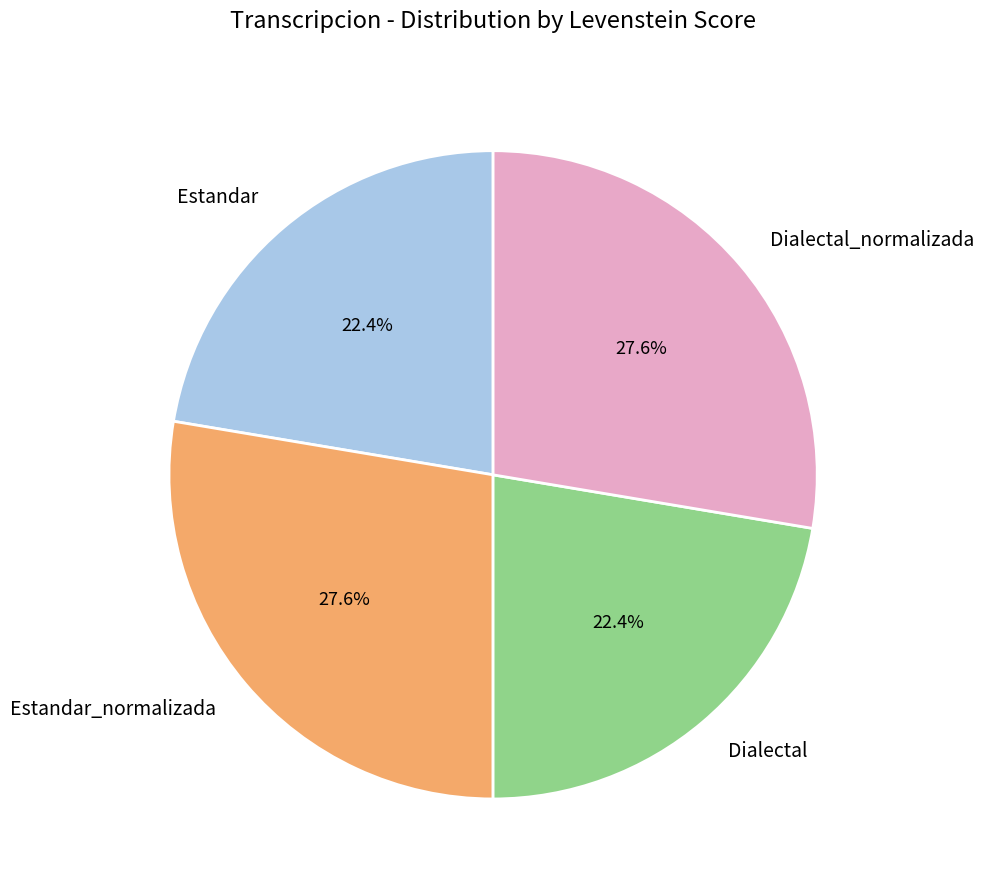

Combined, what portion of the pie is Dialectal_normalizada and Estandar?

50.0%